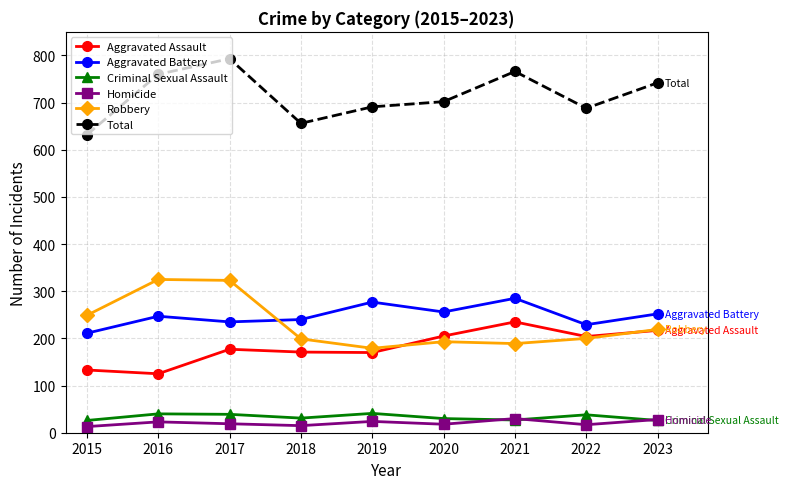

True or false: Robbery and Total intersect in this chart.

False